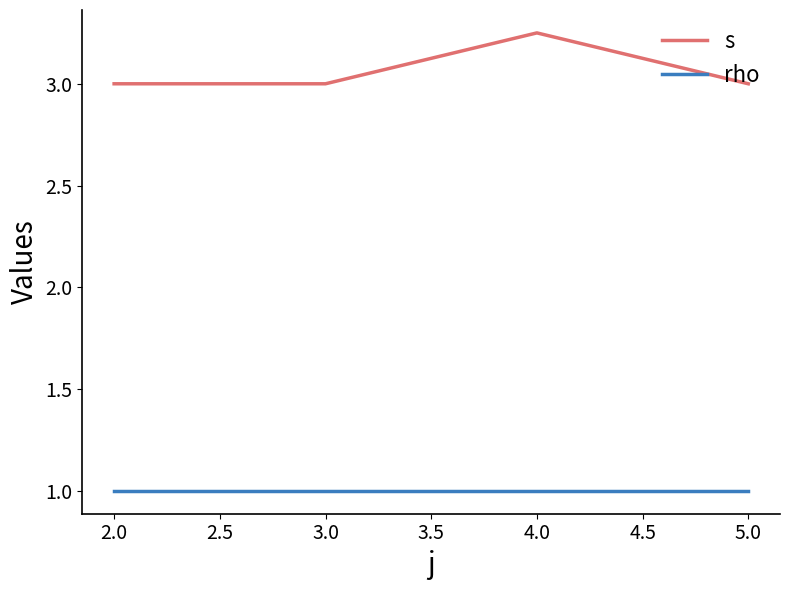

Rank the series by their maximum value, from lowest to highest.

rho, s